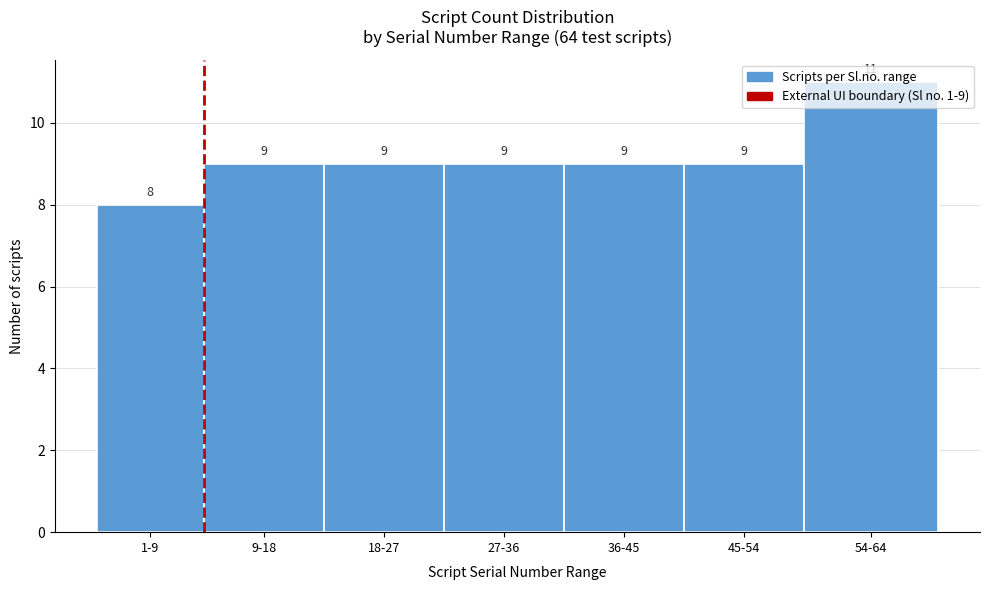

Approximately how many times larger is the value at 36-45 compared to 27-36?

1.0